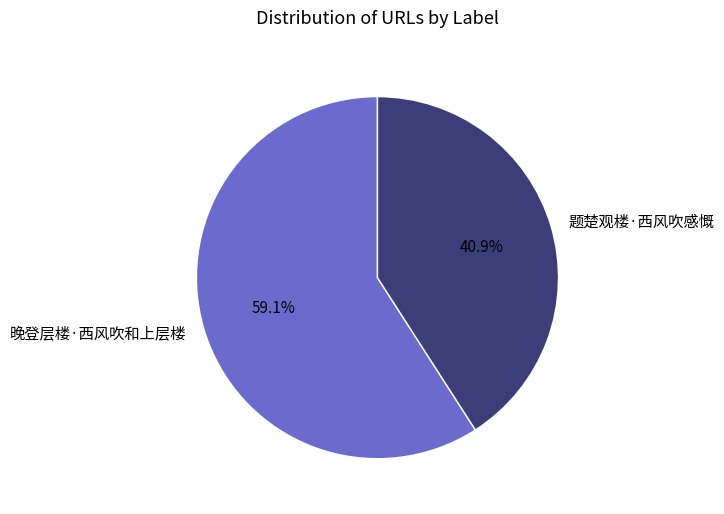

Between 晚登层楼·西风吹和上层楼 and 题楚观楼·西风吹感慨, which is larger?

晚登层楼·西风吹和上层楼